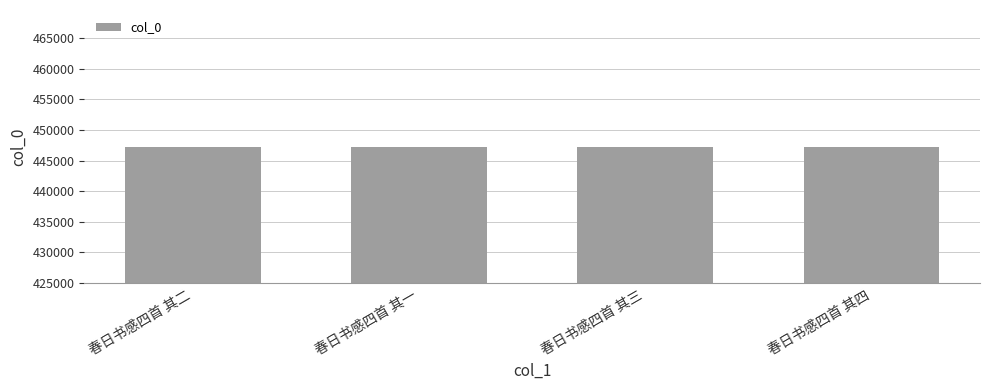

What value does the data have at 春日书感四首 其三?

447262